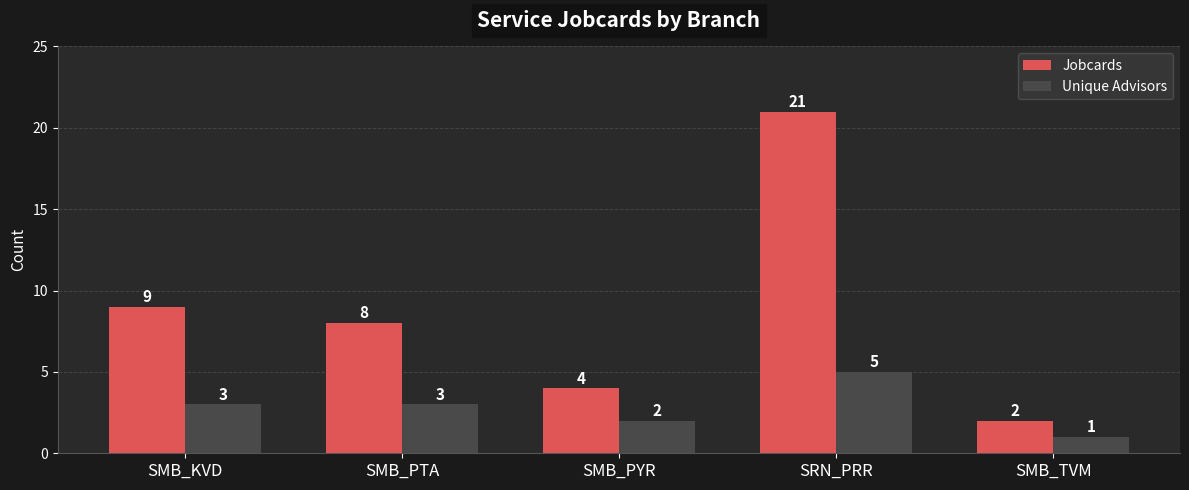

What is the highest value of the Jobcards series?

21